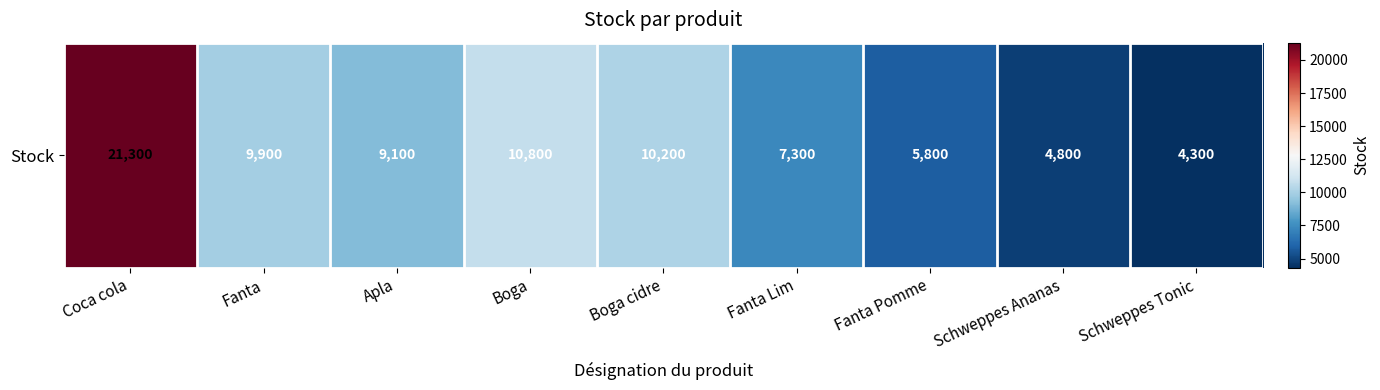

List the labels in order of value, largest first.

Coca cola, Boga, Boga cidre, Fanta, Apla, Fanta Lim, Fanta Pomme, Schweppes Ananas, Schweppes Tonic